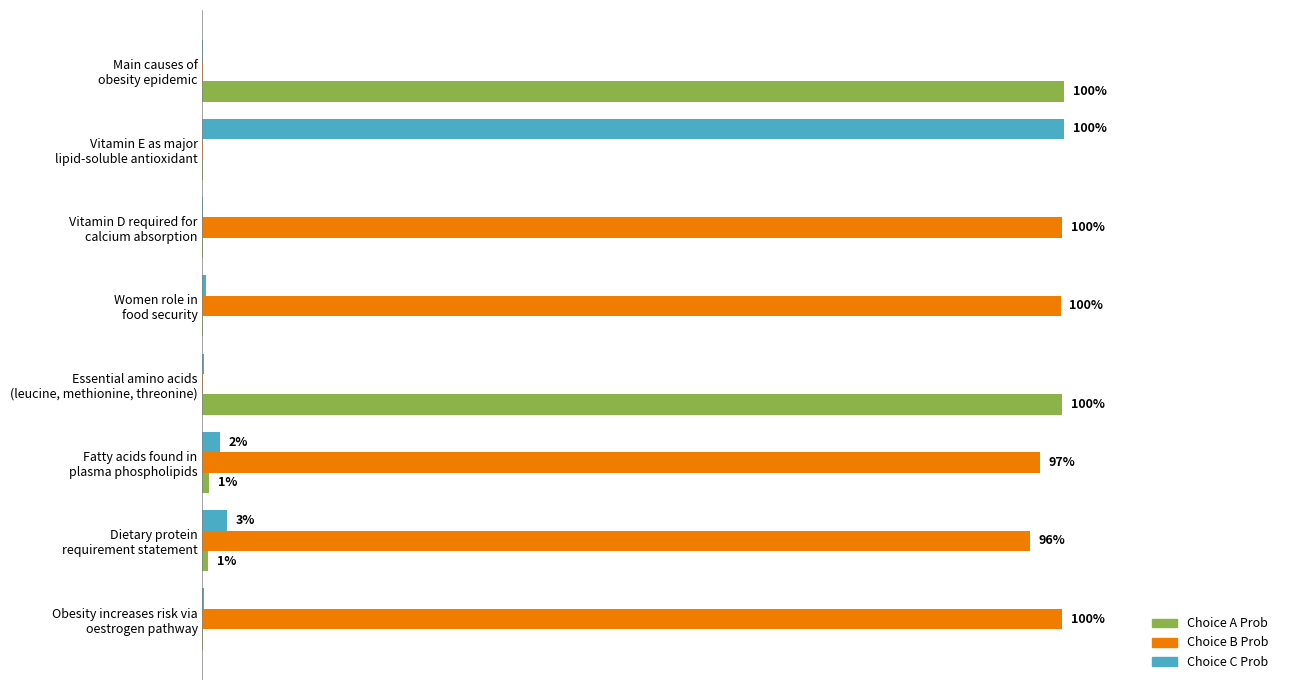

What are all the series names shown in the legend?

Choice A Prob, Choice B Prob, Choice C Prob